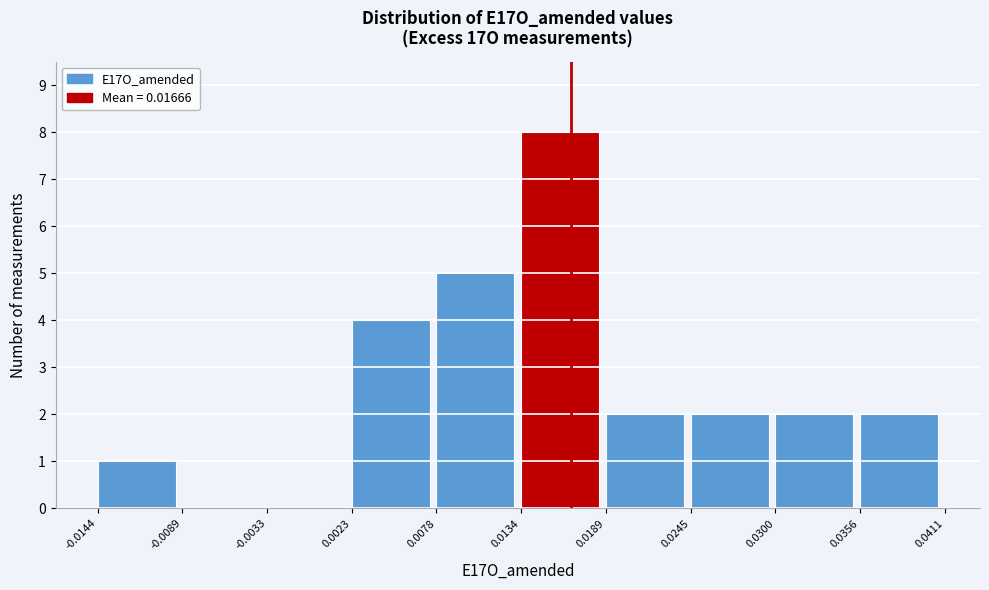

Reading left to right, transcribe this chart: for each bar, give the range it covers on the x-axis and its height. The values are not printed on the chart, so give them approximately, as read against the axis.

-0.0144 to -0.0089: 1
-0.0089 to -0.0033: 0
-0.0033 to 0.0023: 0
0.0023 to 0.0078: 4
0.0078 to 0.0134: 5
0.0134 to 0.0189: 8
0.0189 to 0.0245: 2
0.0245 to 0.0300: 2
0.0300 to 0.0356: 2
0.0356 to 0.0411: 2